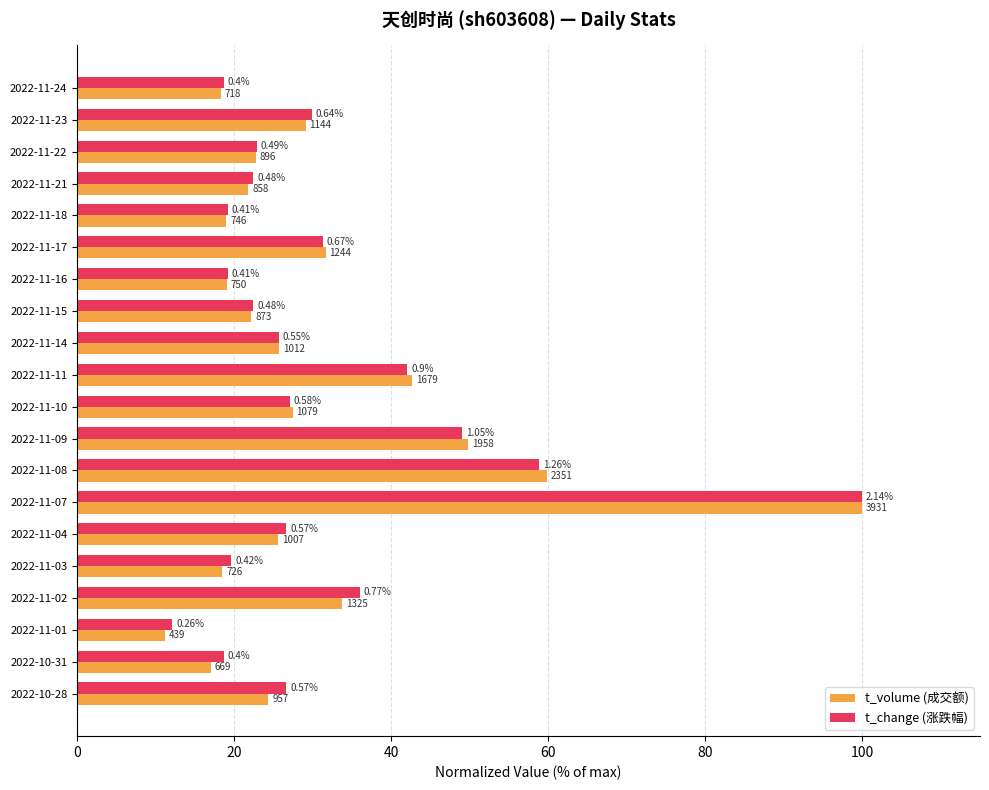

What are all the series names shown in the legend?

t_volume (成交额), t_change (涨跌幅)